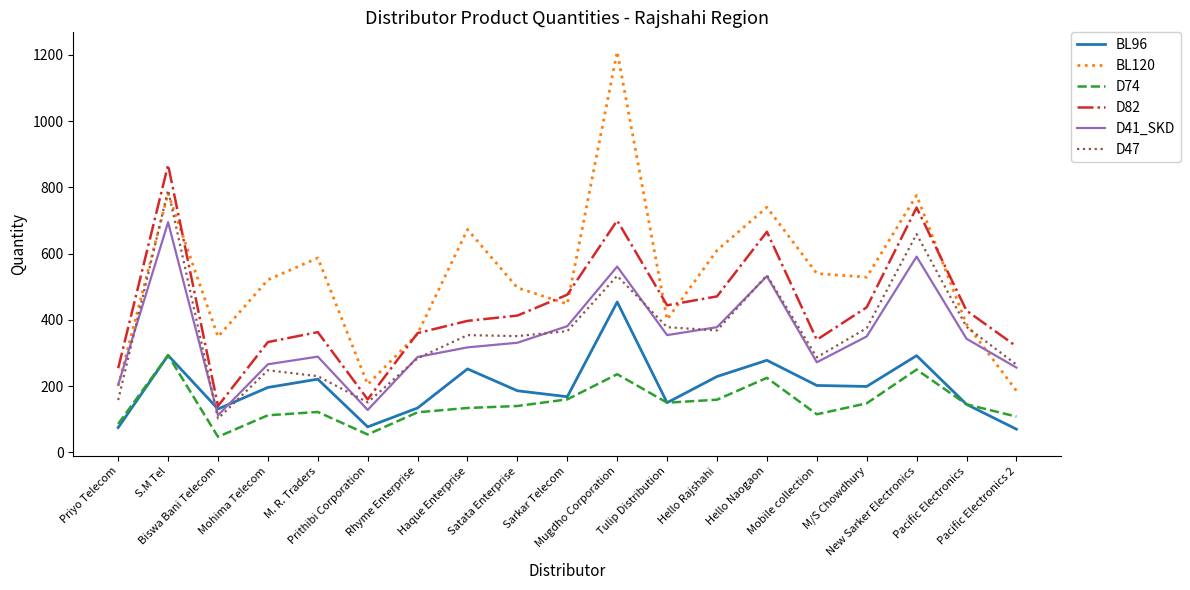

True or false: D74 and BL120 cross at least once.

False